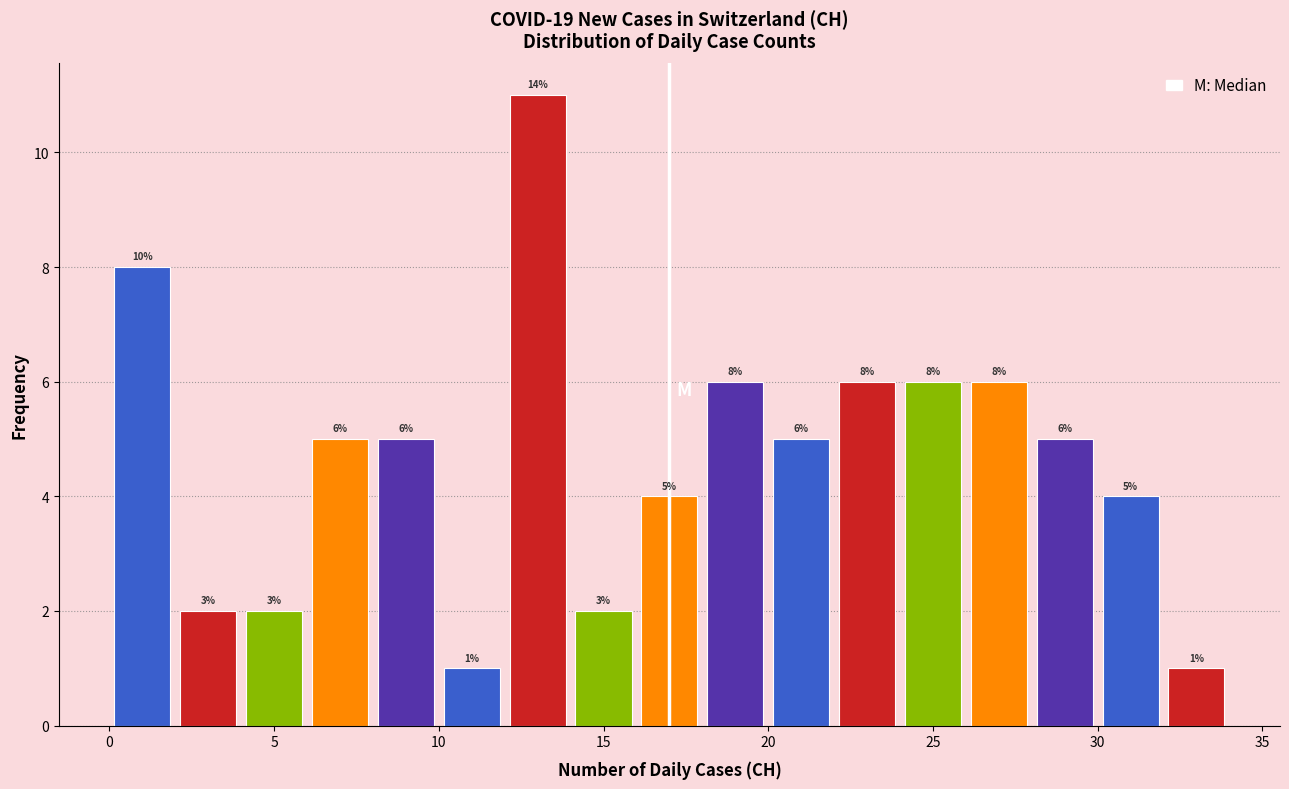

Which range on the x-axis has the tallest bar?

12 to 14